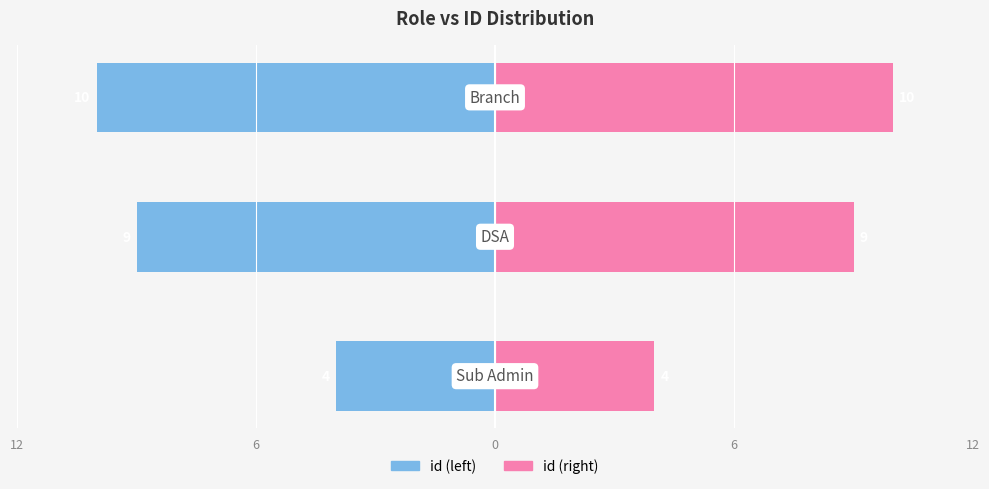

Which series has the largest range (max minus min)?

id (left)